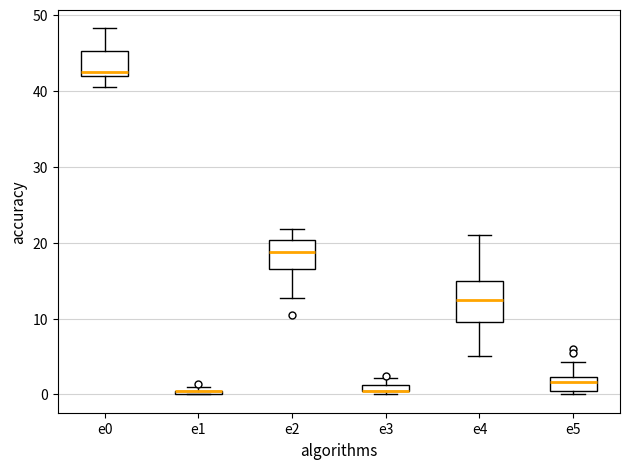

Comparing the boxes themselves (not the whiskers), which one is the tallest?

e4